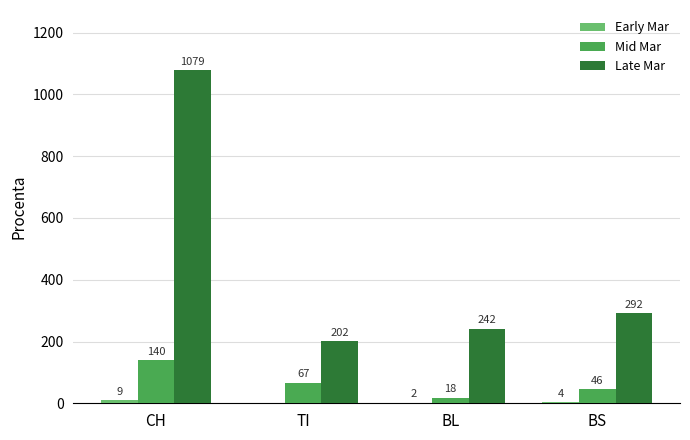

What value does the Mid Mar series have at BS?

46